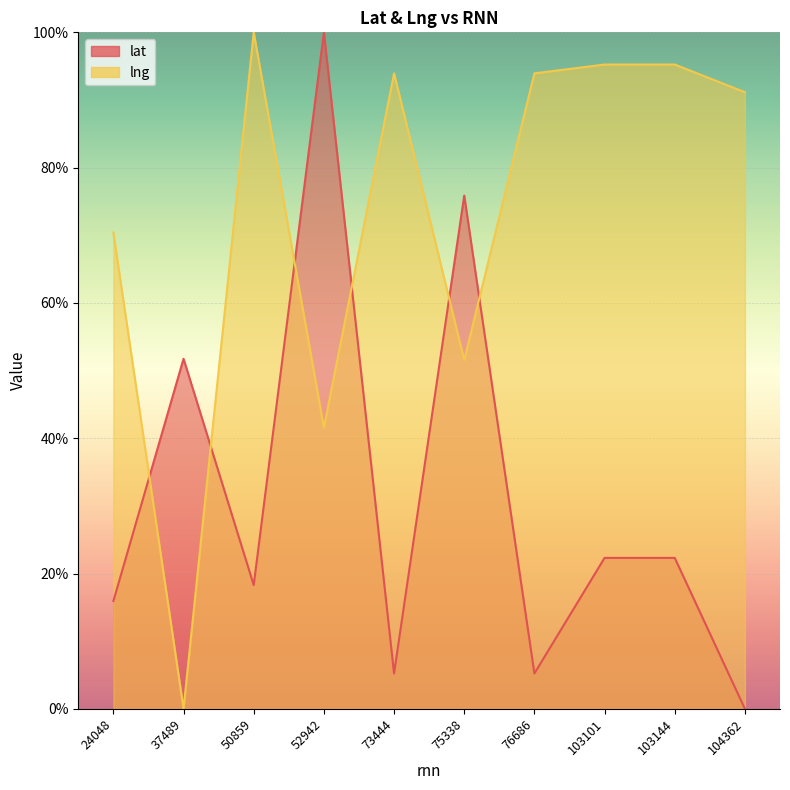

How many lines are shown in the chart?

2